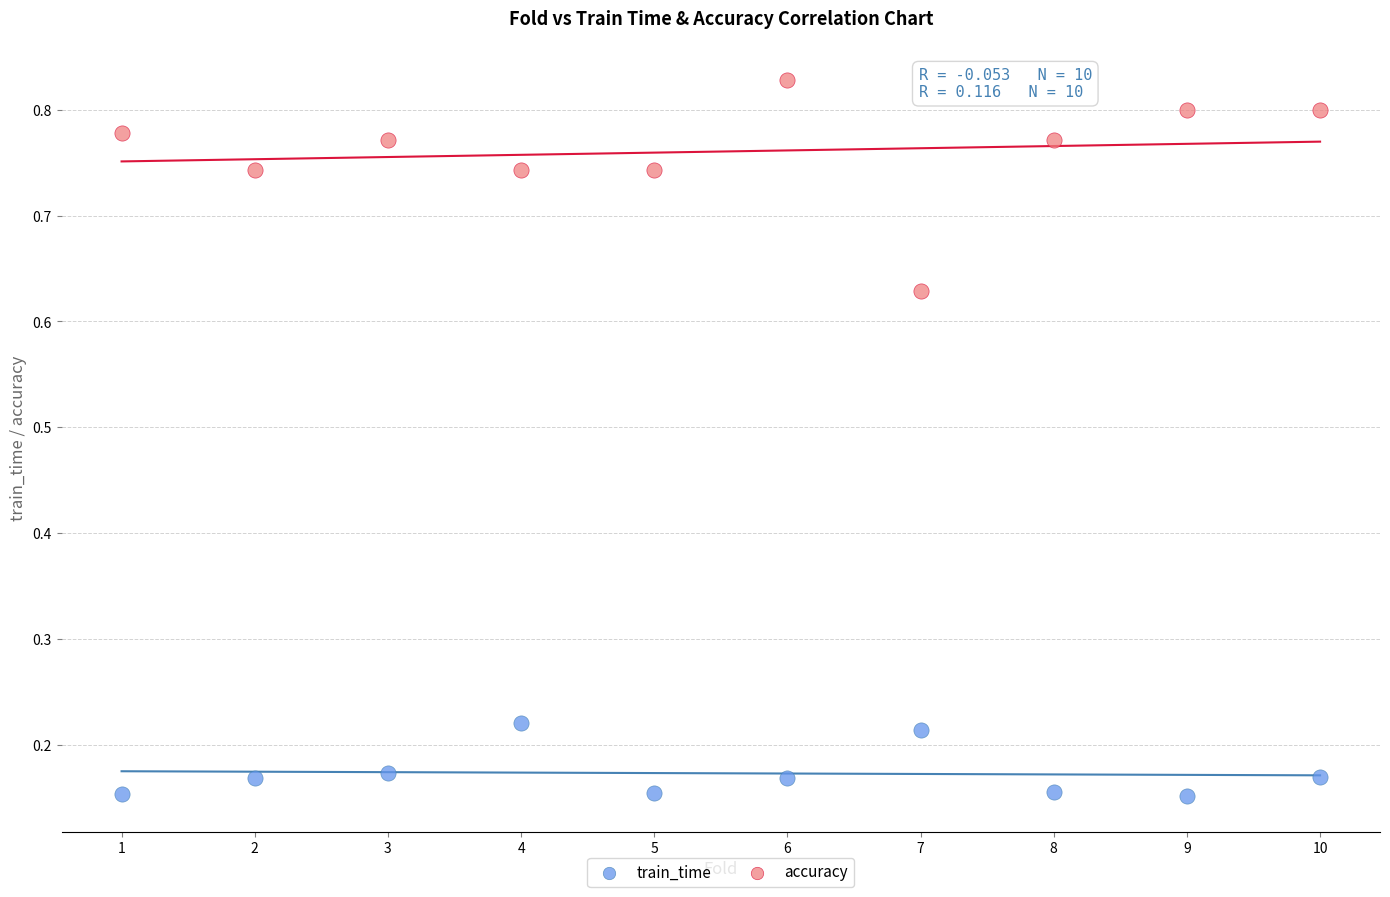

Which series has the widest spread of Y values?

accuracy